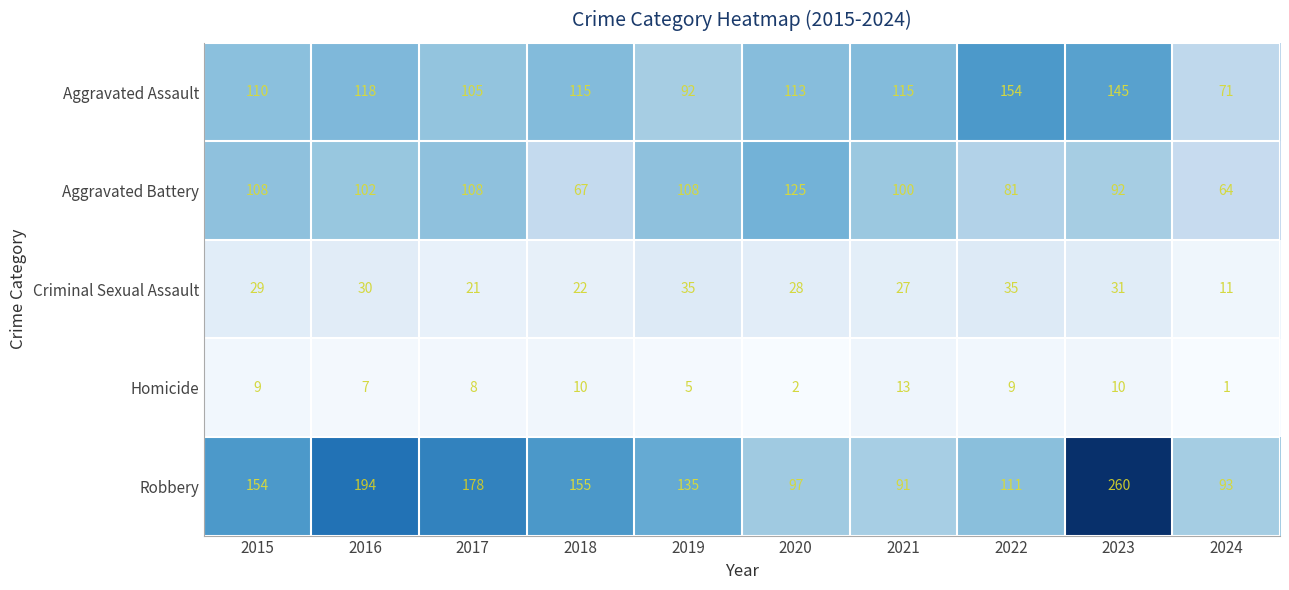

List the series in order of their peak value, lowest first.

Homicide, Criminal Sexual Assault, Aggravated Battery, Aggravated Assault, Robbery